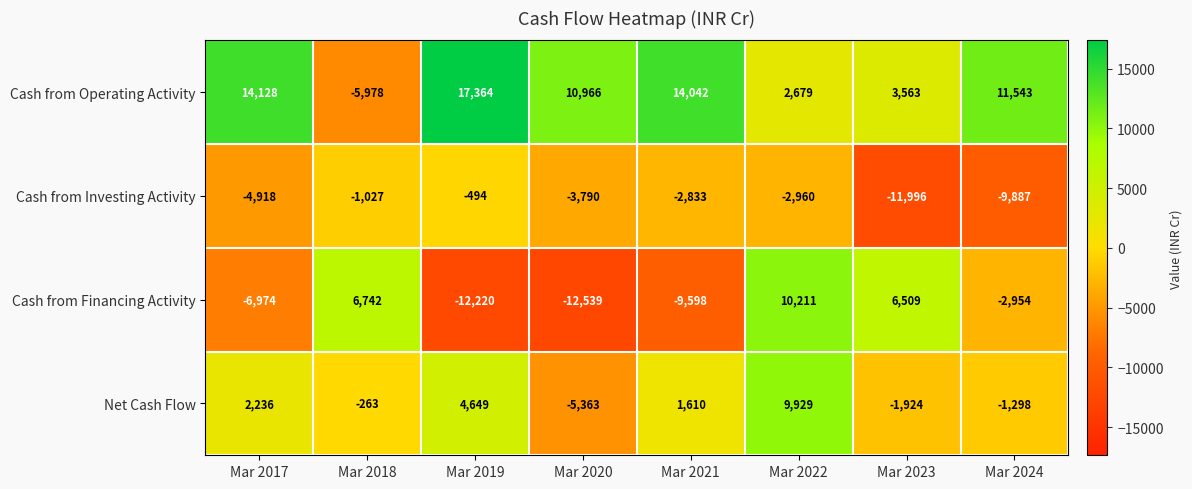

Which series has the largest total across all categories?

Cash from Operating Activity